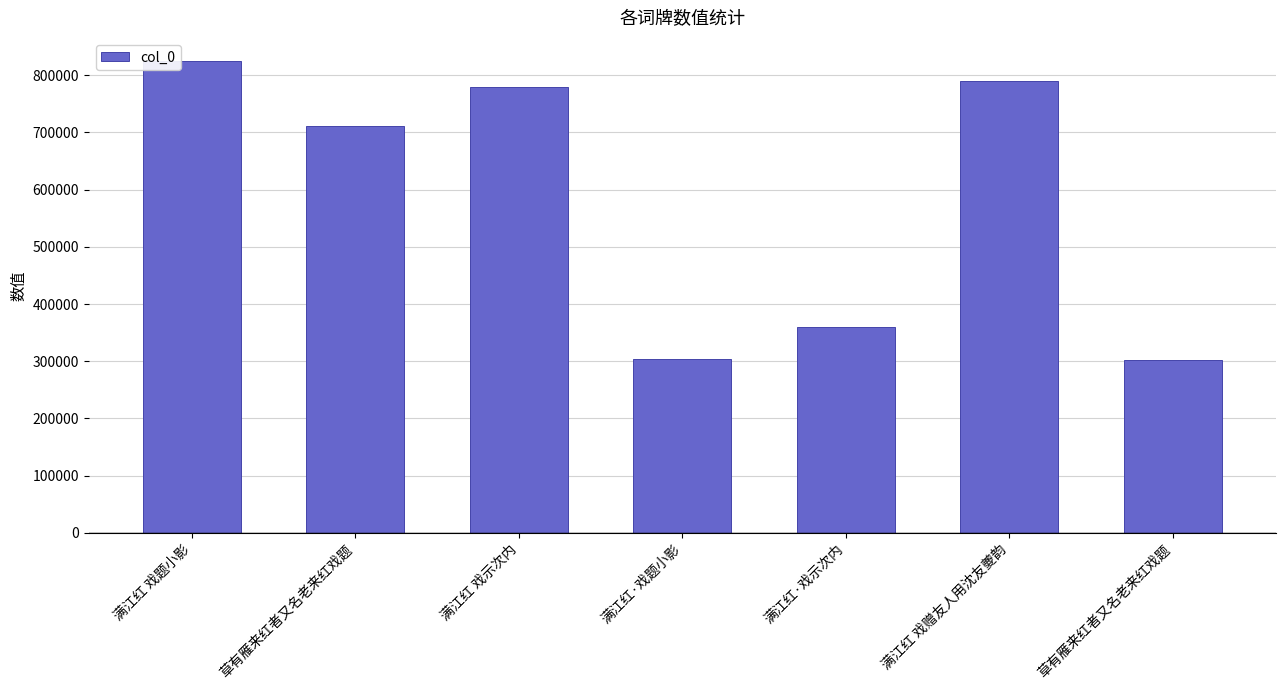

How many values are below 710395?

3